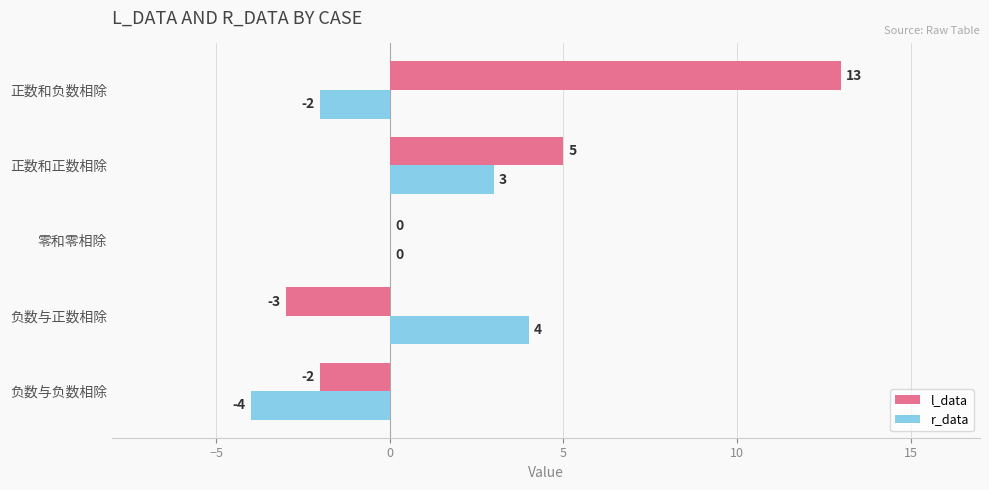

What is the sum of the l_data values at 零和零相除 and 正数和负数相除?

13